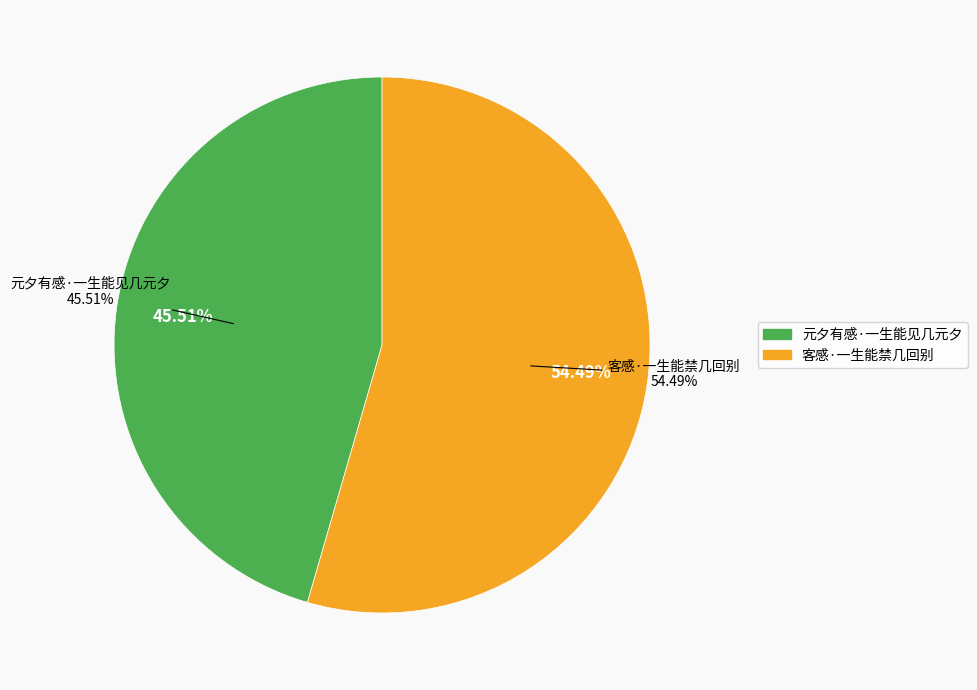

To the nearest percent, what is the difference between the largest and smallest slice percentages?

9%